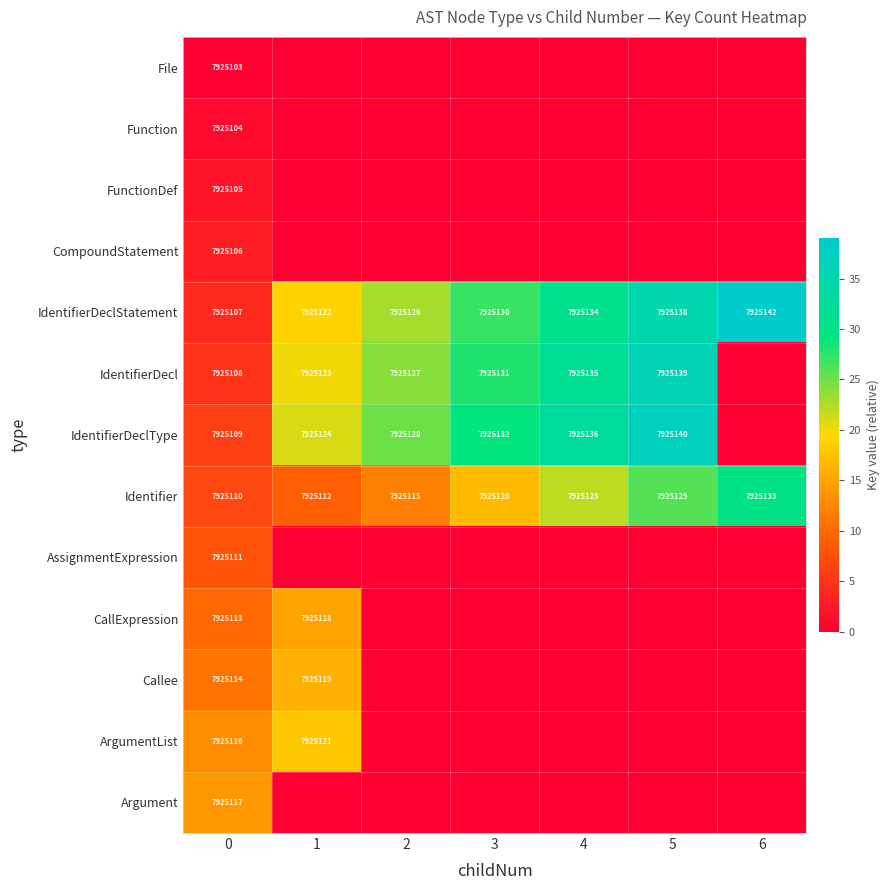

At 0, list the series in order from largest to smallest.

Argument, ArgumentList, Callee, CallExpression, AssignmentExpression, Identifier, IdentifierDeclType, IdentifierDecl, IdentifierDeclStatement, CompoundStatement, FunctionDef, Function, File